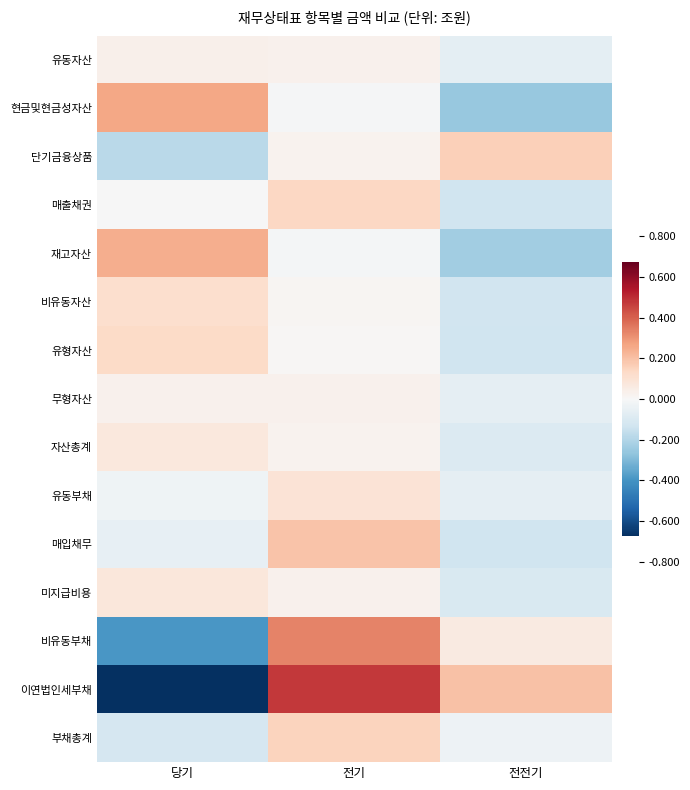

Rank the series by their maximum value, from lowest to highest.

무형자산, 유동자산, 자산총계, 미지급비용, 유동부채, 비유동자산, 유형자산, 매출채권, 부채총계, 단기금융상품, 매입채무, 재고자산, 현금및현금성자산, 비유동부채, 이연법인세부채